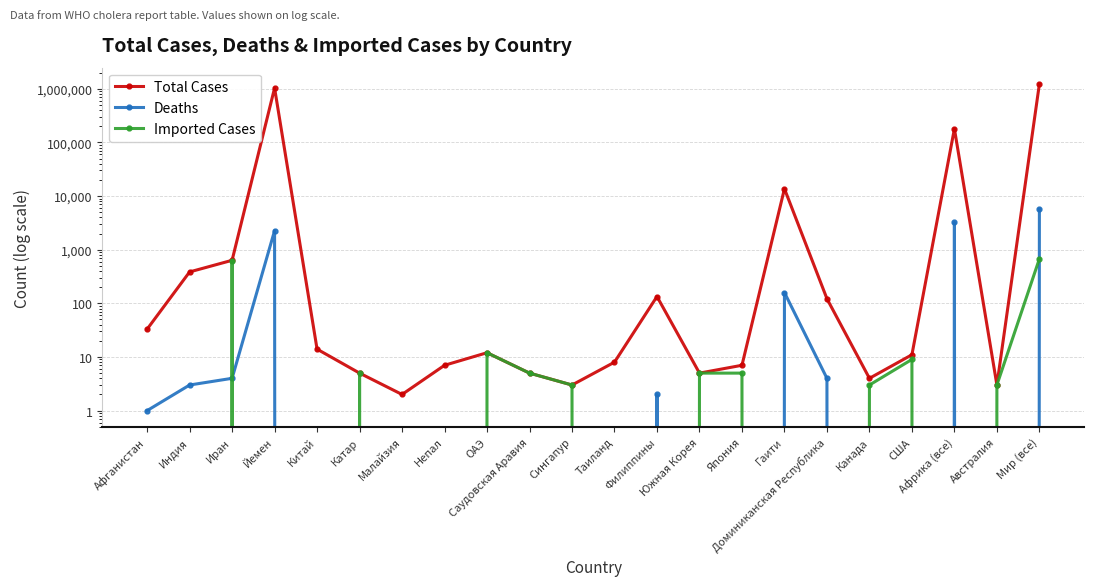

Which series has the widest spread of values?

Total Cases